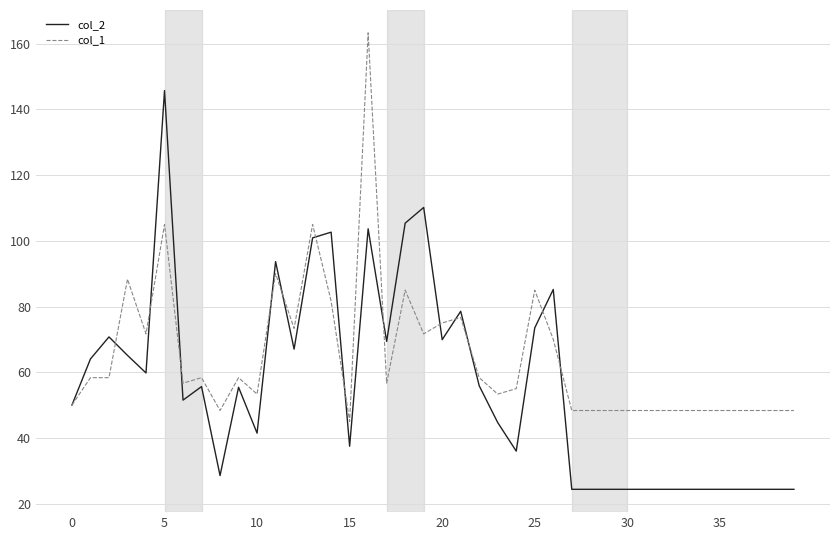

What is the minimum value for col_1?

45.0